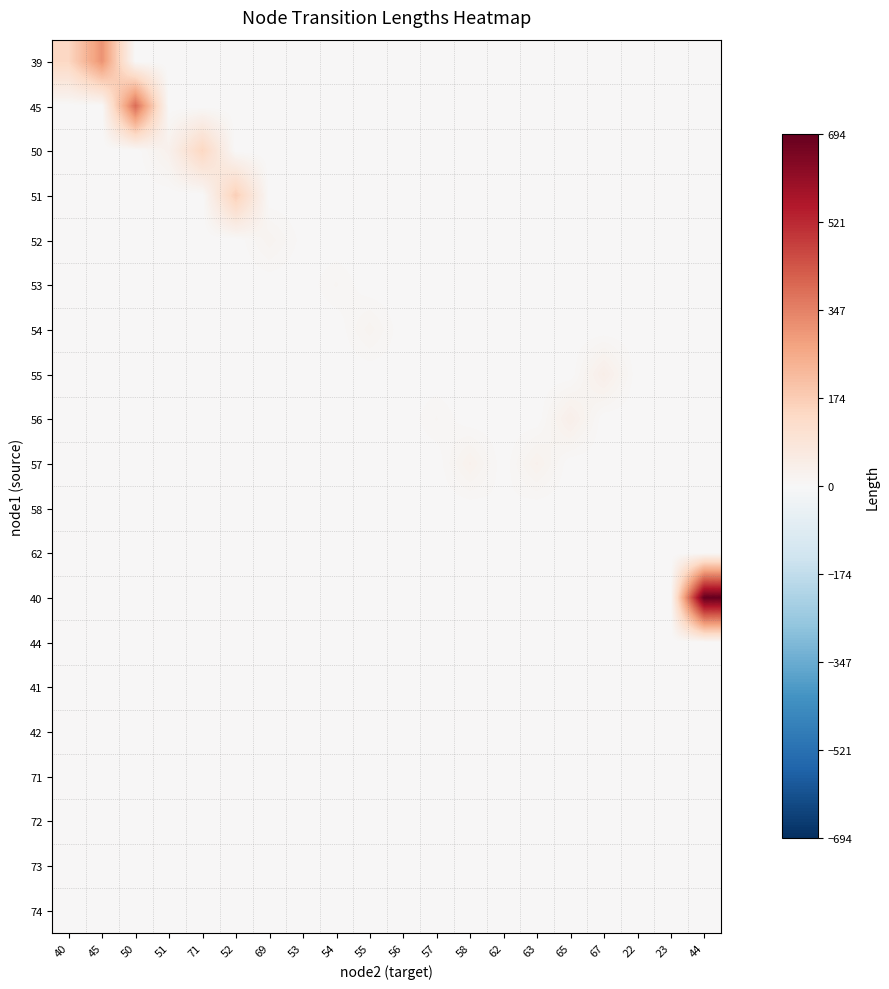

Which series has the largest range (max minus min)?

40